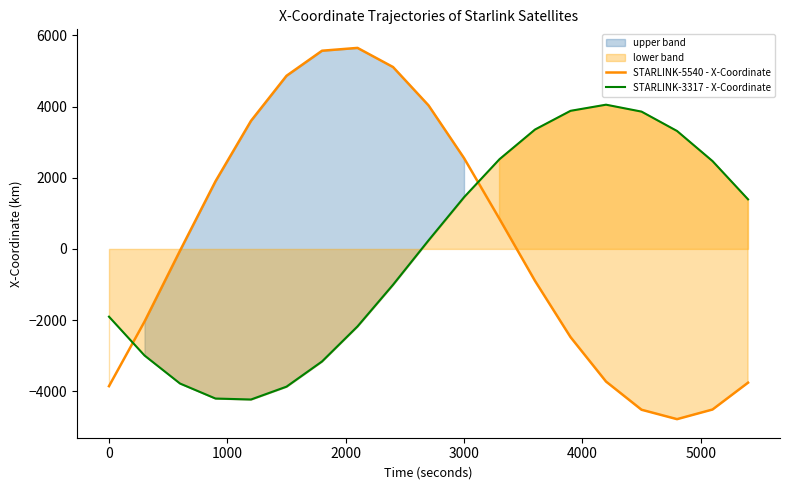

What is the lowest value of the STARLINK-3317 - X-Coordinate series?

-4230.7